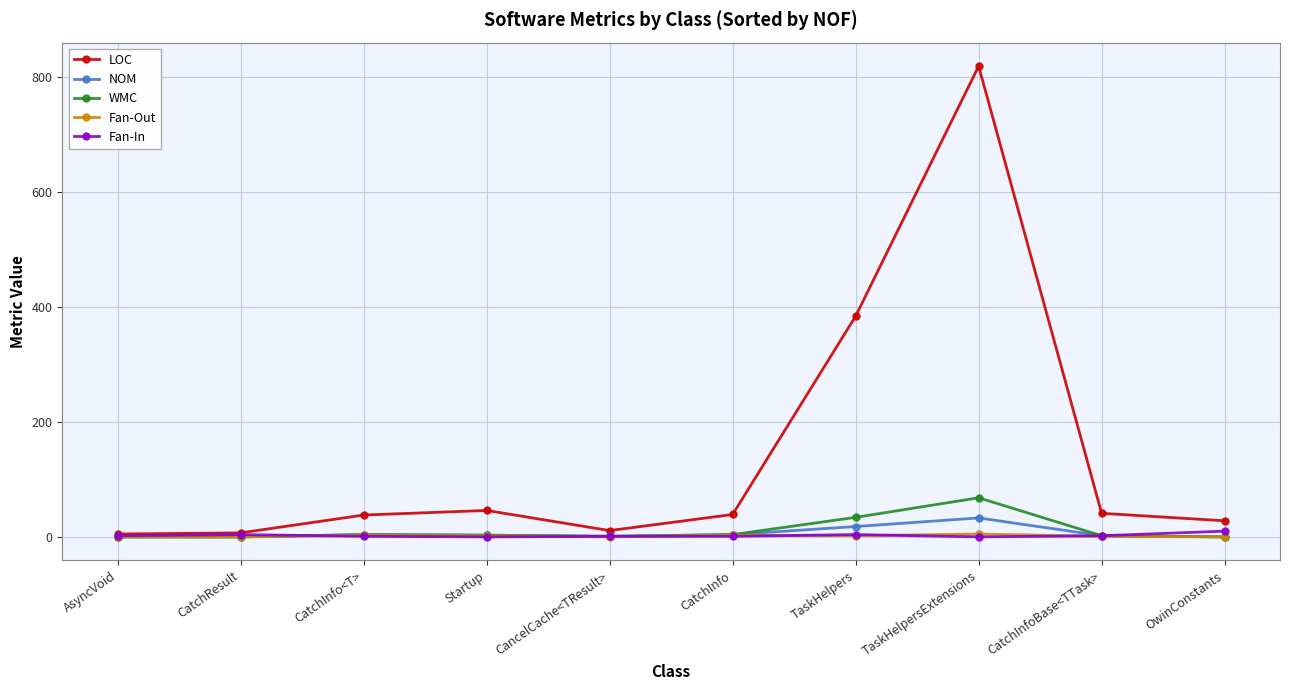

Which series has the widest spread of values?

LOC